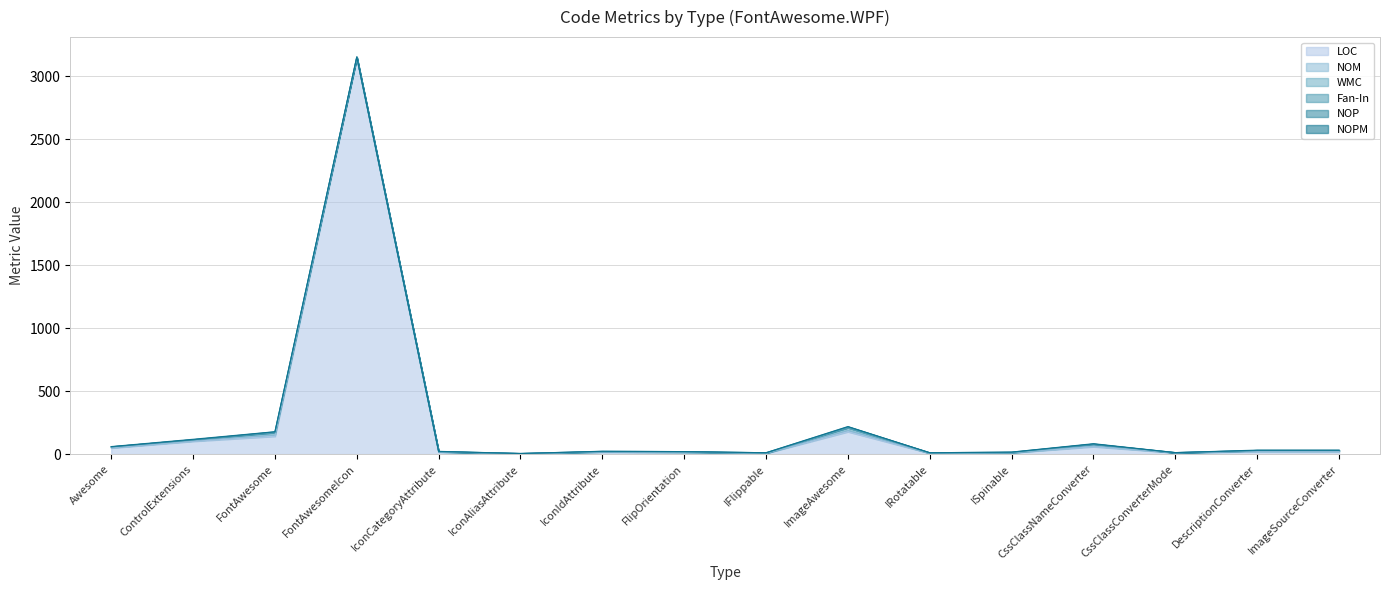

What is the difference between the WMC values at FontAwesome and FlipOrientation?

17